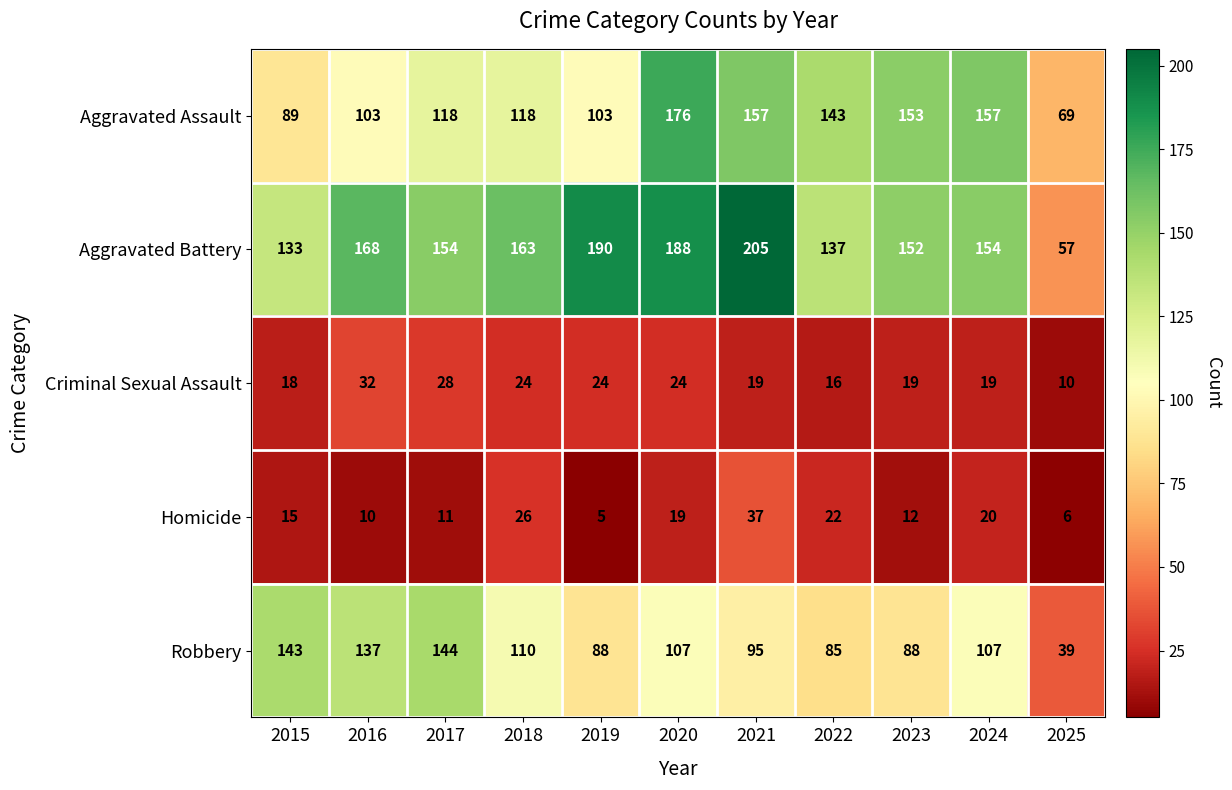

The Aggravated Battery series shows 68 at 2018. True or false?

False